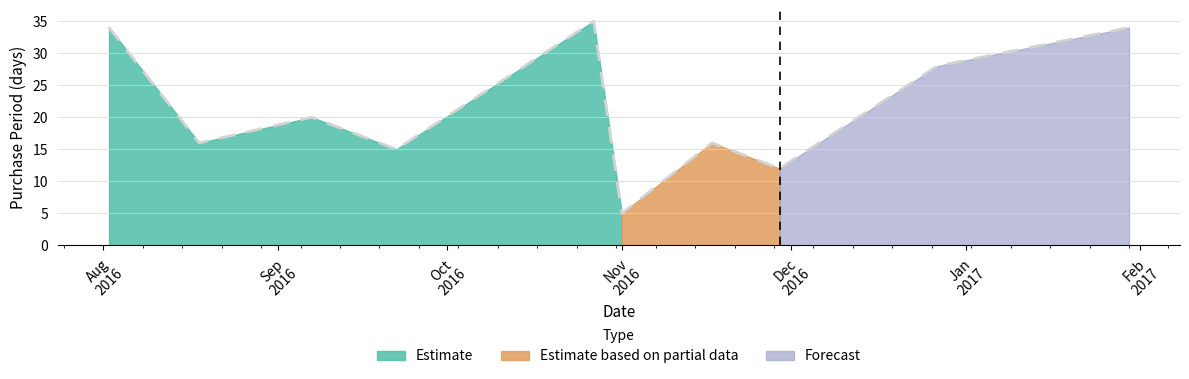

What is the ratio of the value at 2016-10-27 to the value at 2016-09-07?

1.8